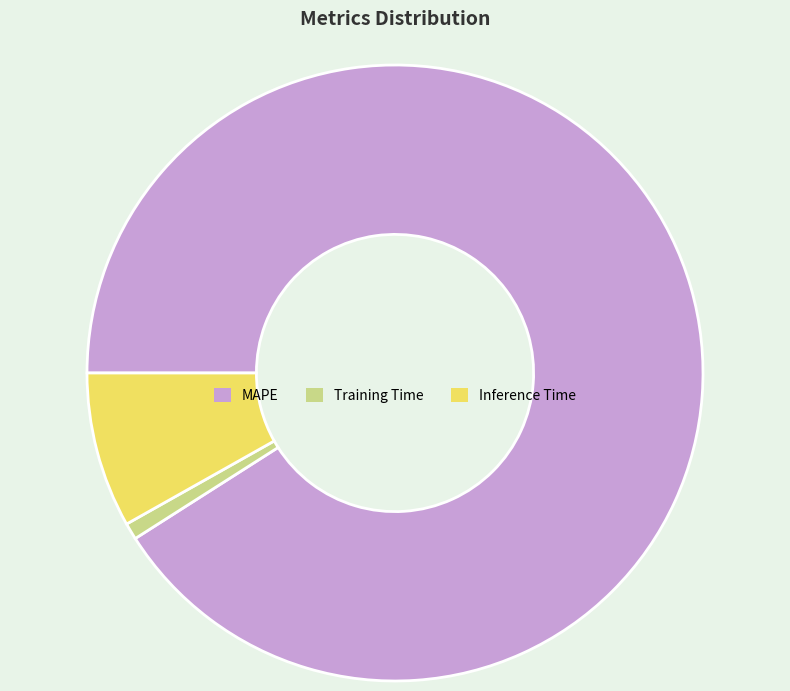

Is the sum of MAPE and Inference Time greater than half?

Yes